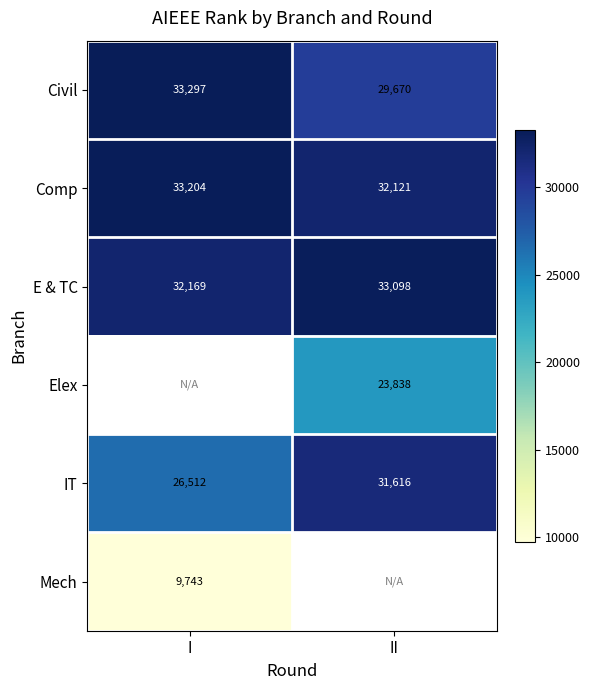

What is the smallest value displayed?

9743.0